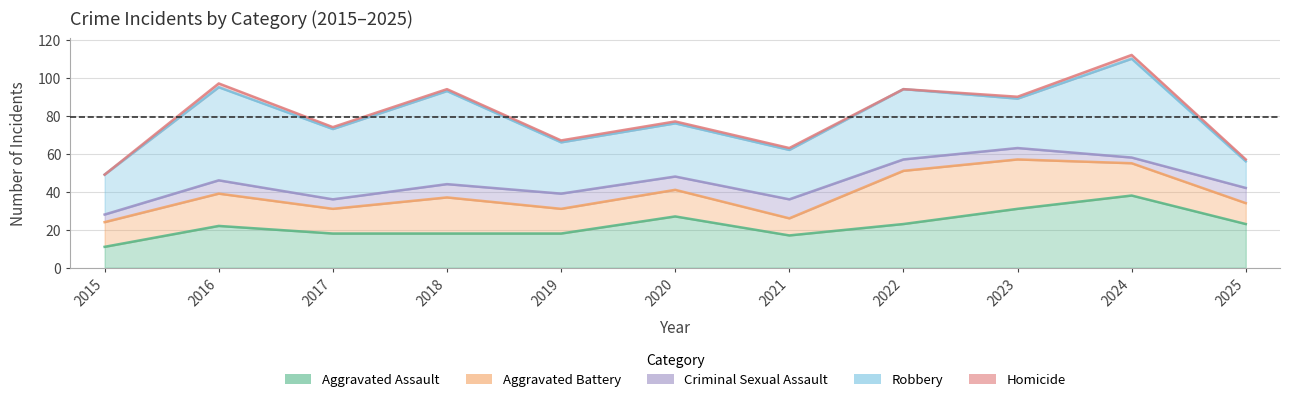

What is the value of the Aggravated Assault point at the 6th from the left?

27